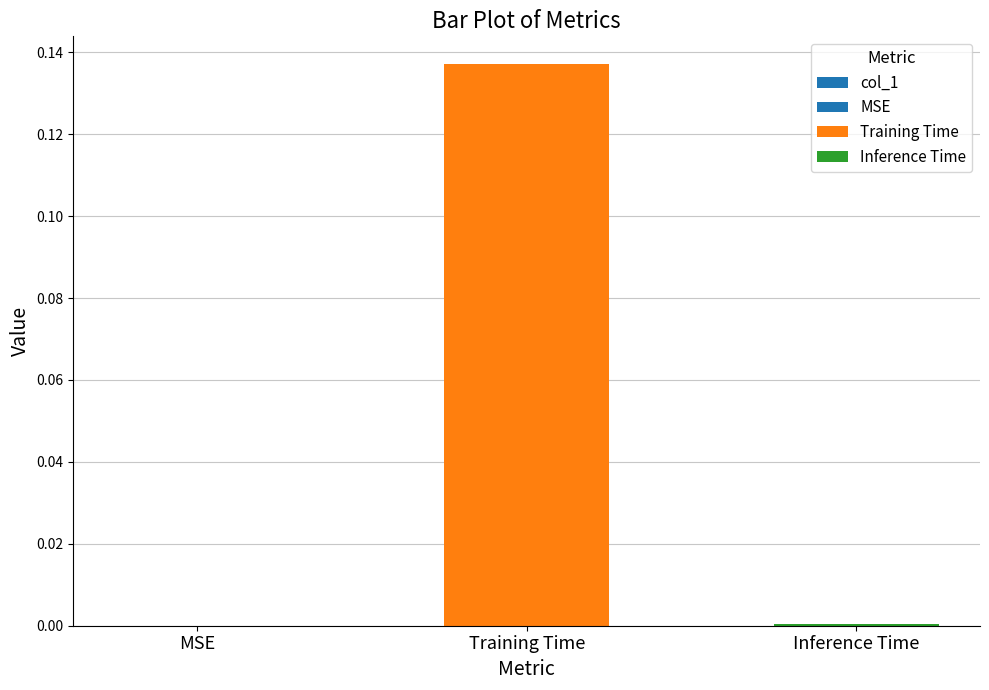

List the labels in order of value, smallest first.

MSE, Inference Time, Training Time